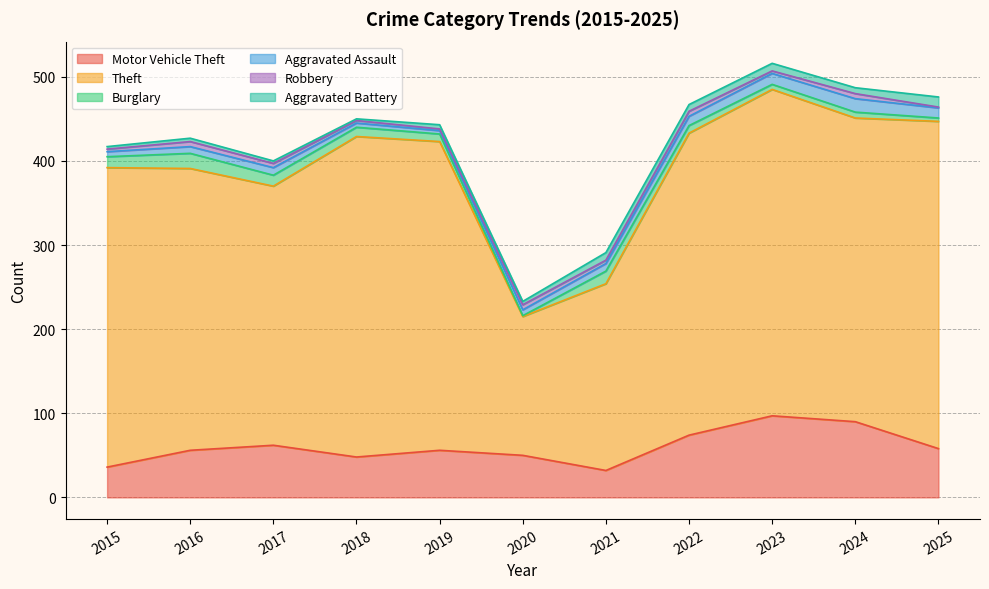

How many data points in Motor Vehicle Theft are less than 56?

4